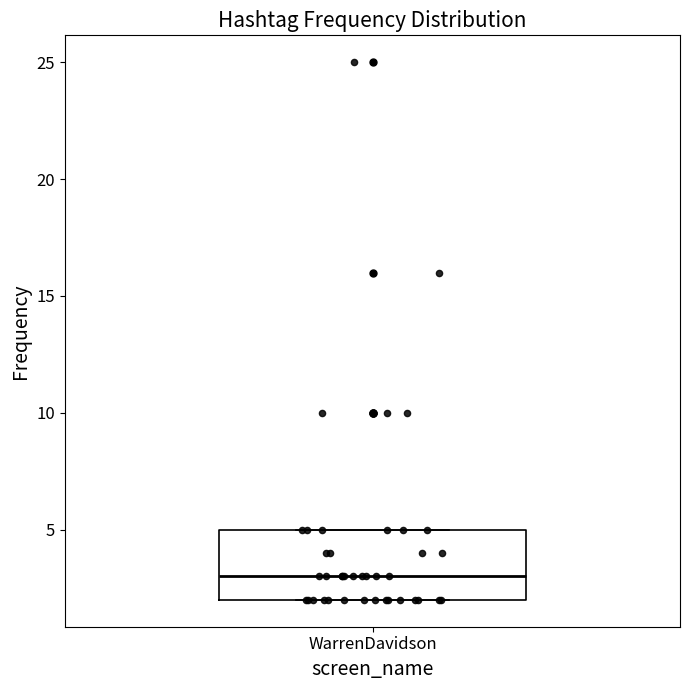

Where does the median line of the box for WarrenDavidson sit on the y-axis? The values are not printed on the chart, so give them approximately, as read against the axis.

3